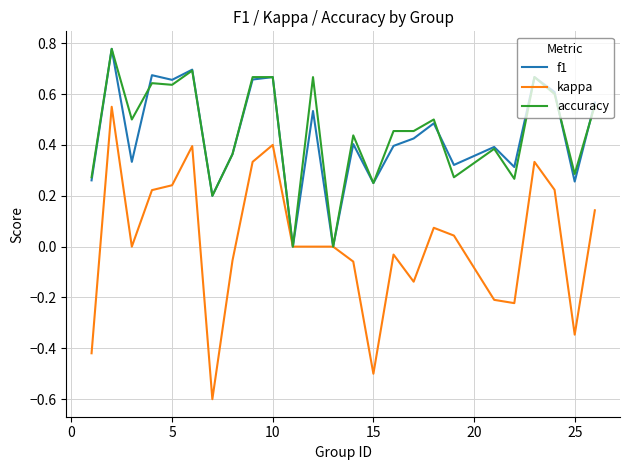

What is the minimum value shown in the chart?

-0.6